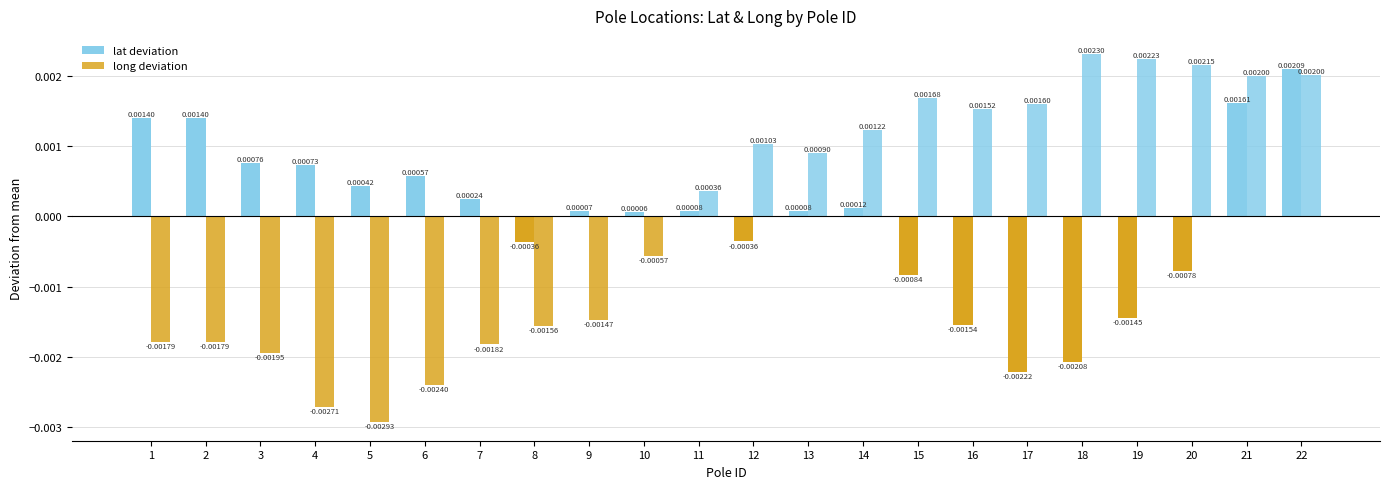

Which label corresponds to the smallest value in the chart?

5